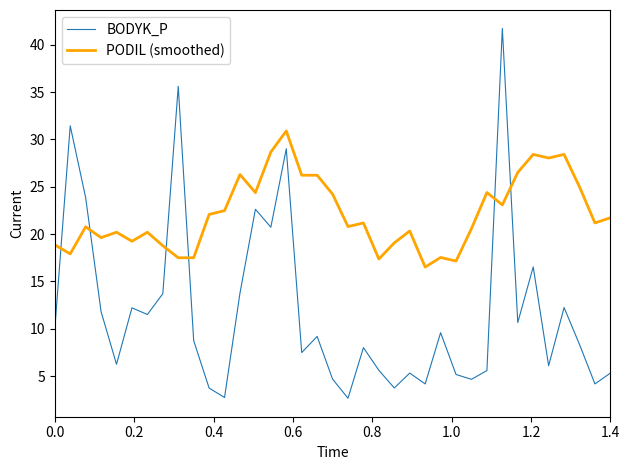

Which series has the largest total across all categories?

PODIL (smoothed)